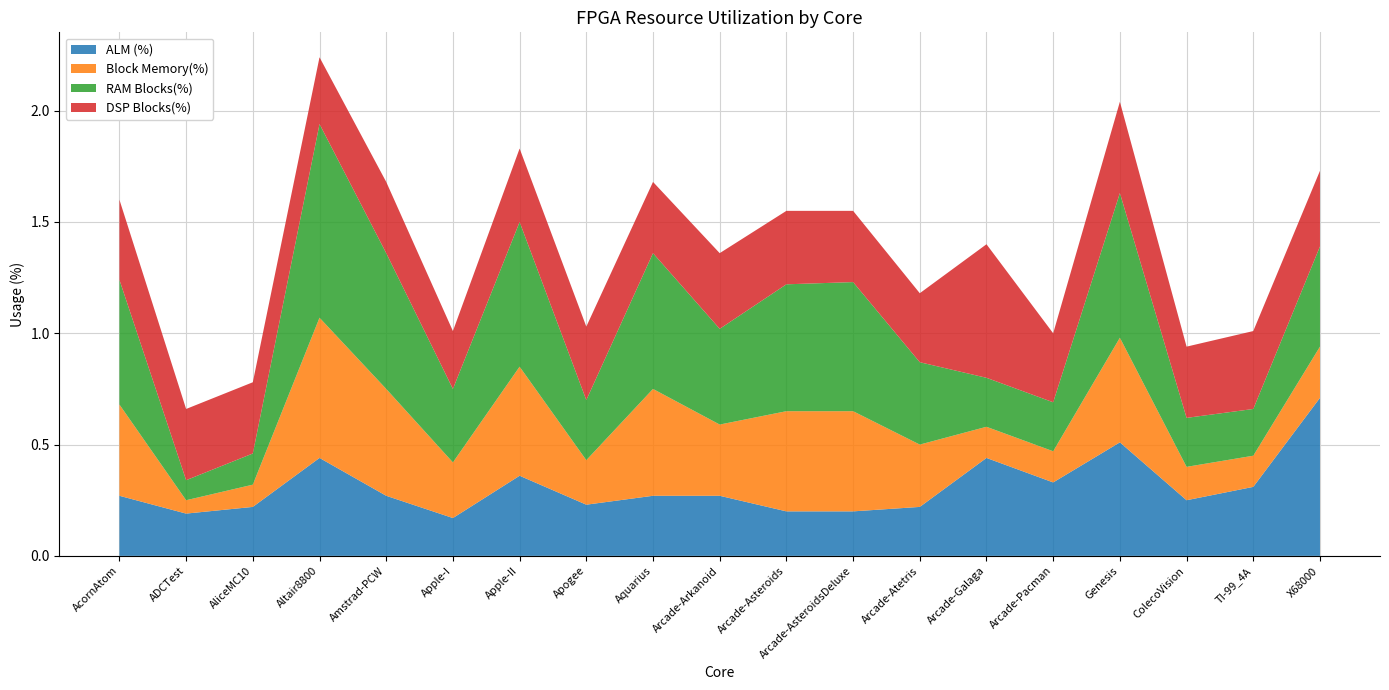

Reading left to right, what are all the values shown in this chart?

ALM (%): 0.3	0.2	0.2	0.4	0.3	0.2	0.4	0.2	0.3	0.3	0.2	0.2	0.2	0.4	0.3	0.5	0.2	0.3	0.7
Block Memory(%): 0.4	0.1	0.1	0.6	0.5	0.2	0.5	0.2	0.5	0.3	0.5	0.5	0.3	0.1	0.1	0.5	0.1	0.1	0.2
RAM Blocks(%): 0.6	0.1	0.1	0.9	0.6	0.3	0.7	0.3	0.6	0.4	0.6	0.6	0.4	0.2	0.2	0.7	0.2	0.2	0.5
DSP Blocks(%): 0.4	0.3	0.3	0.3	0.3	0.3	0.3	0.3	0.3	0.3	0.3	0.3	0.3	0.6	0.3	0.4	0.3	0.3	0.3